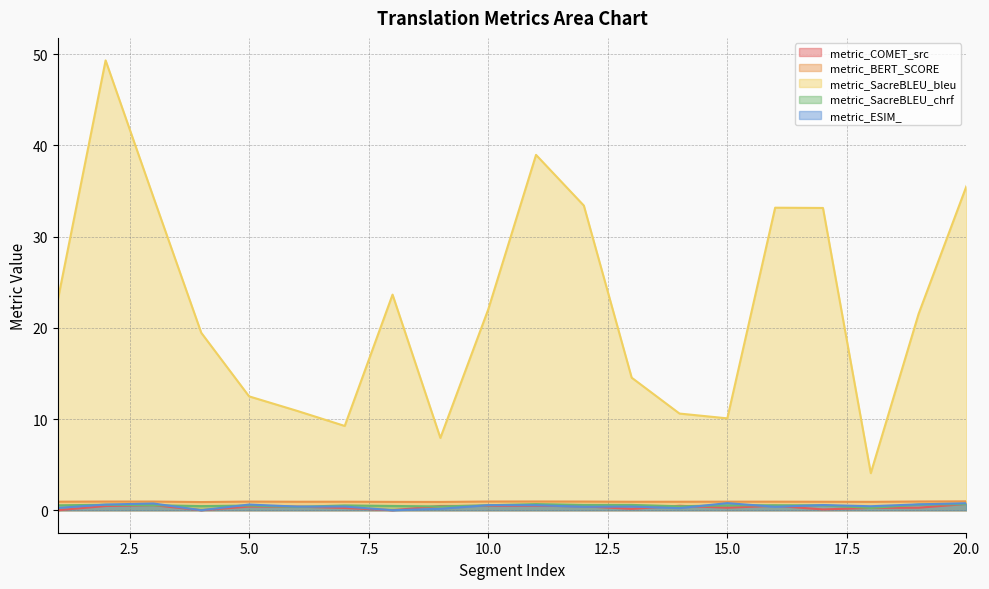

At which category does metric_COMET_src reach its first local peak?

3